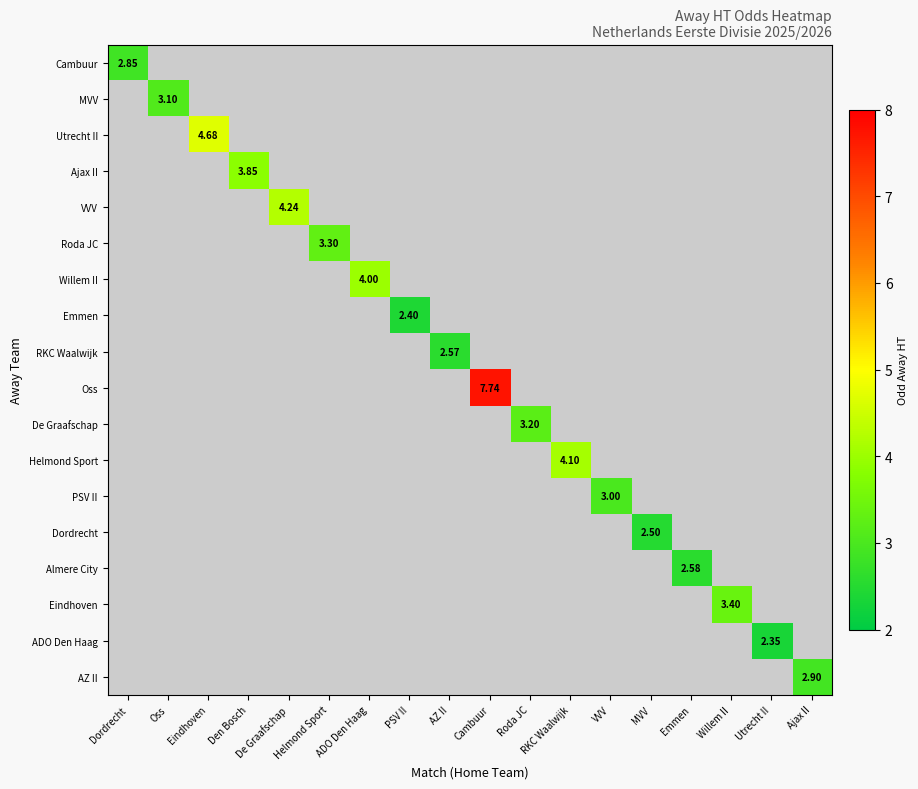

How many distinct data groups are displayed?

18